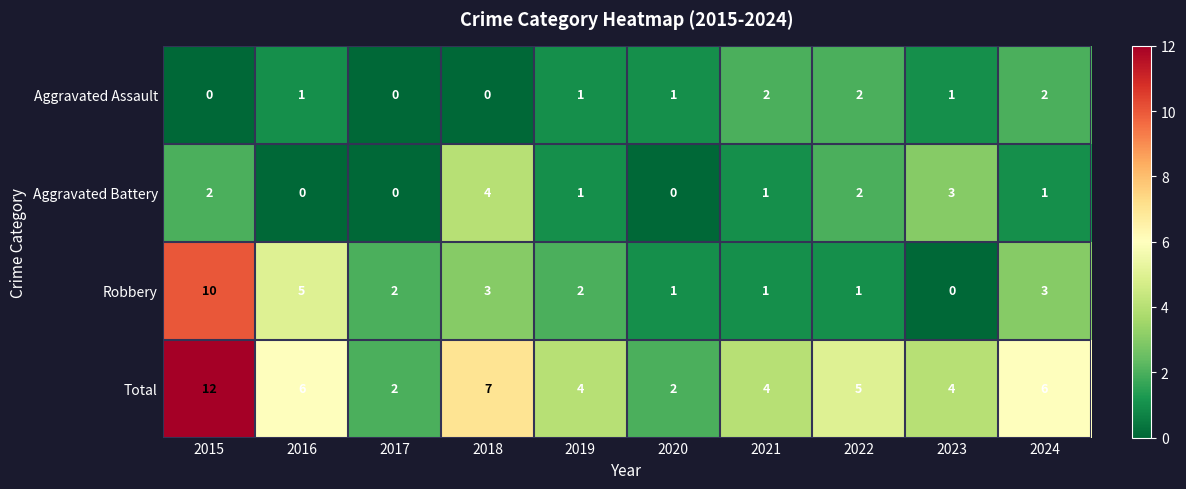

At which category is the sum across all series the highest?

2015